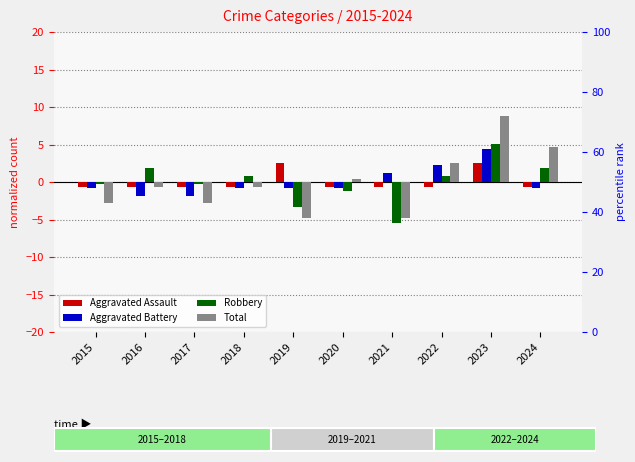

The value of Aggravated Battery at 2019 is -0.8. True or false?

True